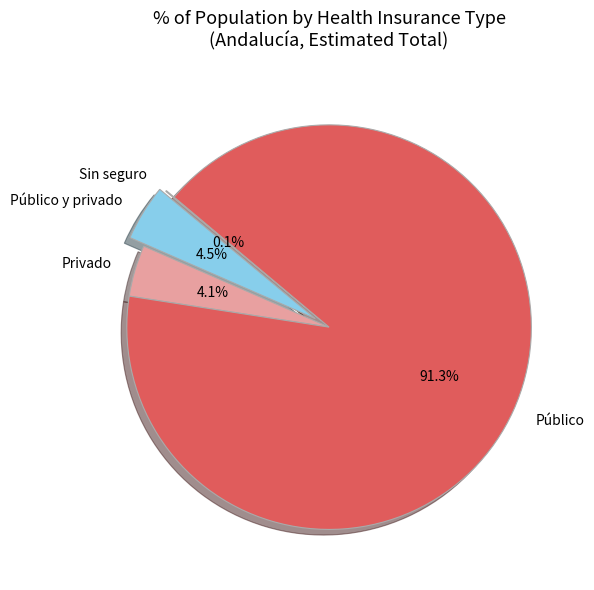

To the nearest percent, what is the difference between the Público y privado and Público slice percentages?

87%